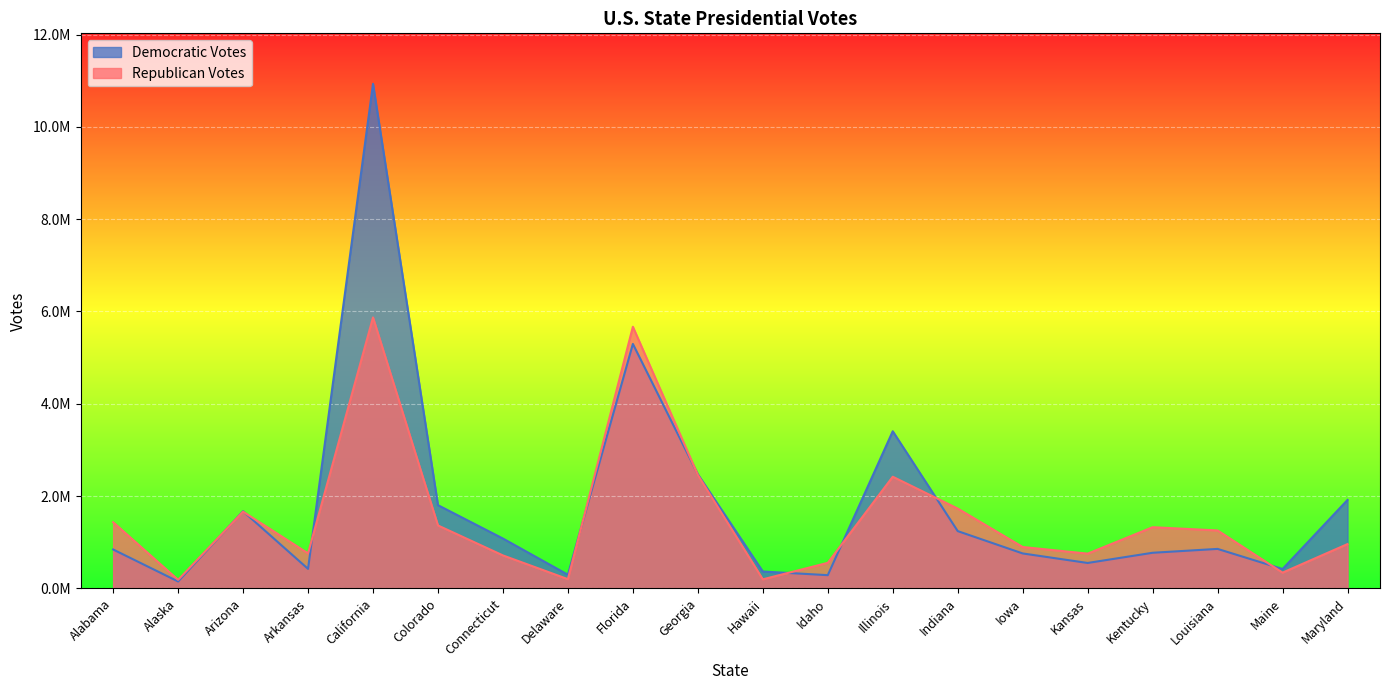

How many values in the Republican Votes series exceed 1255776?

9